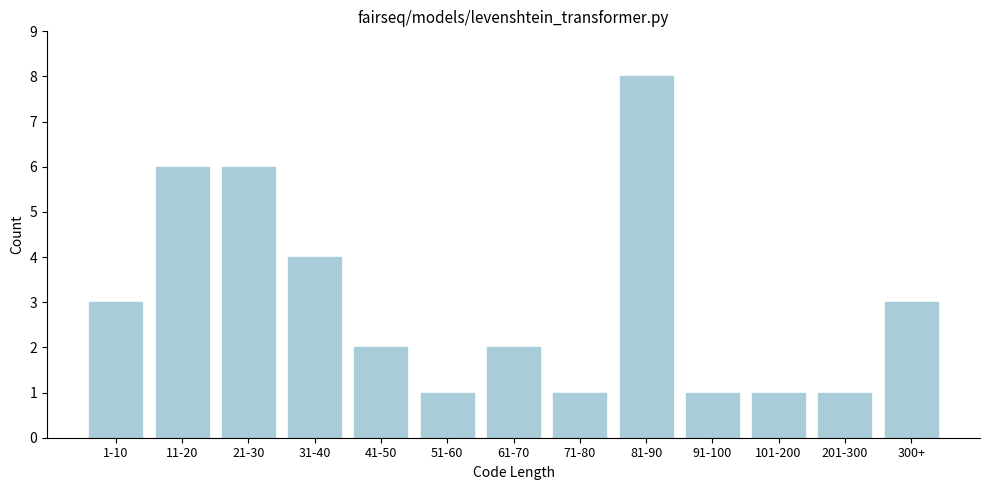

Reading left to right, what are all the values shown in this chart?

3	6	6	4	2	1	2	1	8	1	1	1	3